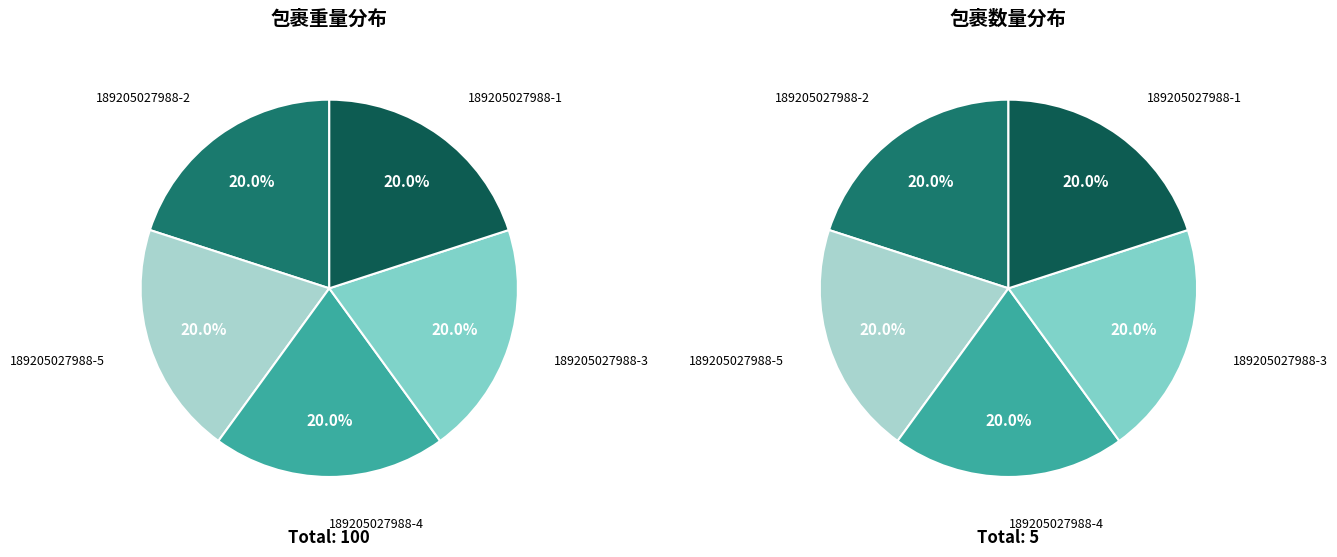

To the nearest percent, what portion does 189205027988-3 represent?

20%